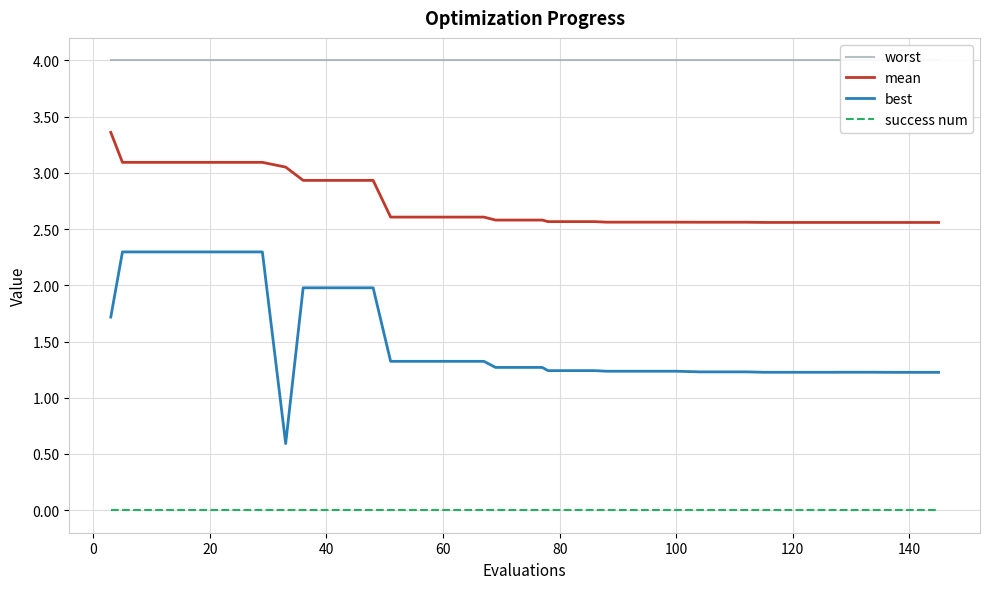

True or false: success num and best cross at least once.

False